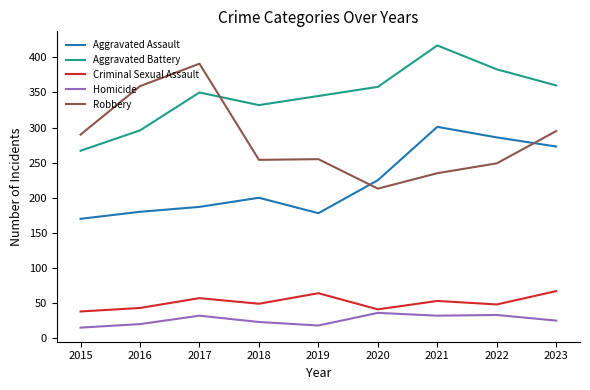

In Homicide, how many points are lower than both neighbors (excluding endpoints)?

2